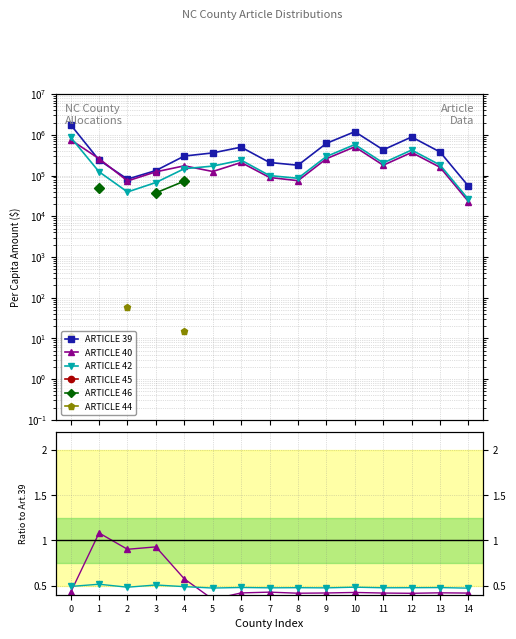

Which series changed the most between 4 and 8?

ARTICLE 39